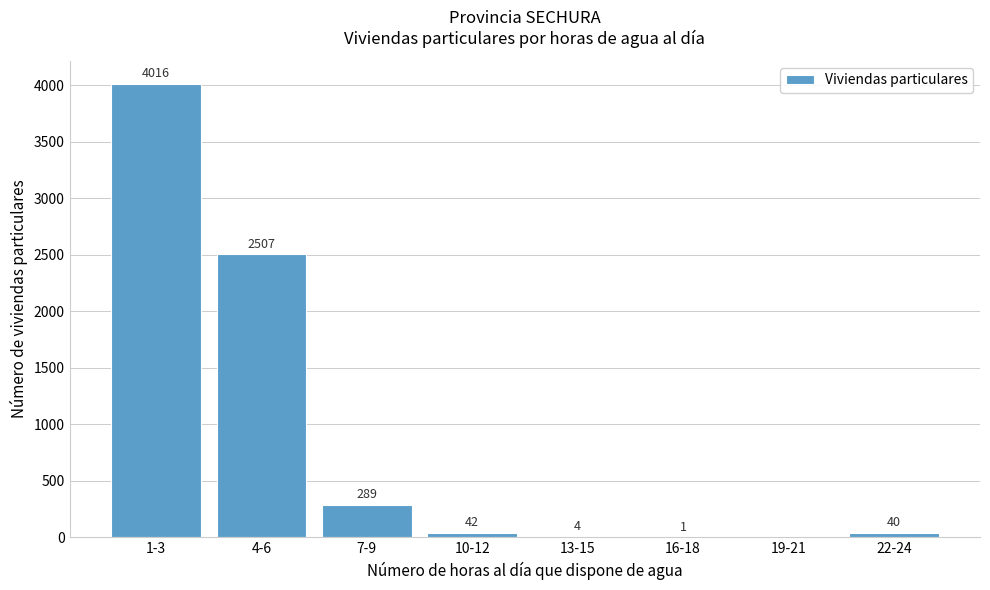

Reading left to right, transcribe all the data shown in this chart.

1-3=4016	4-6=2507	7-9=289	10-12=42	13-15=4	16-18=1	19-21=0	22-24=40